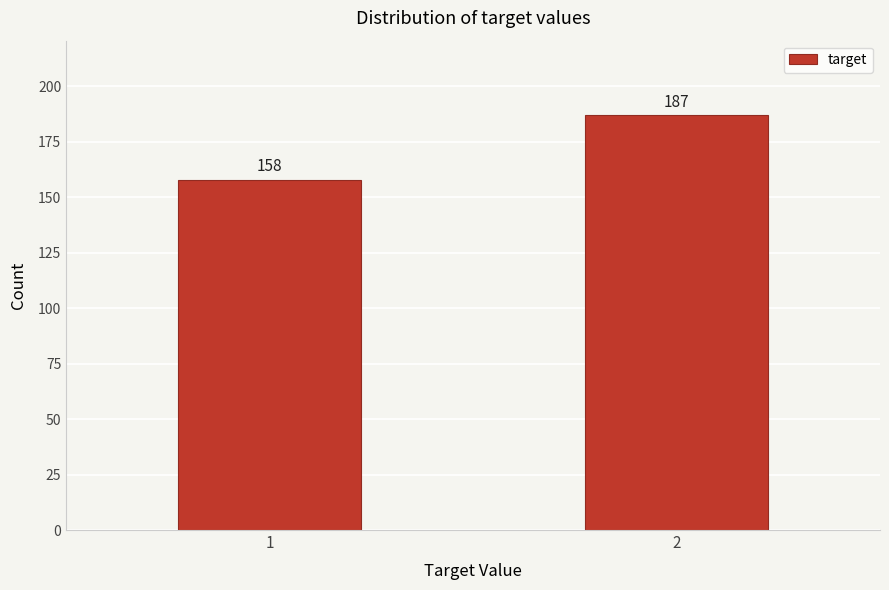

Reading right to left, what are all the values shown in this chart?

187	158